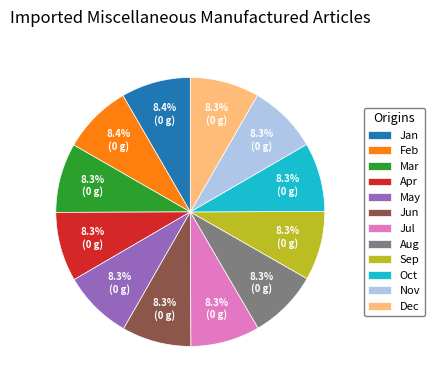

How many slices are in this pie chart?

12